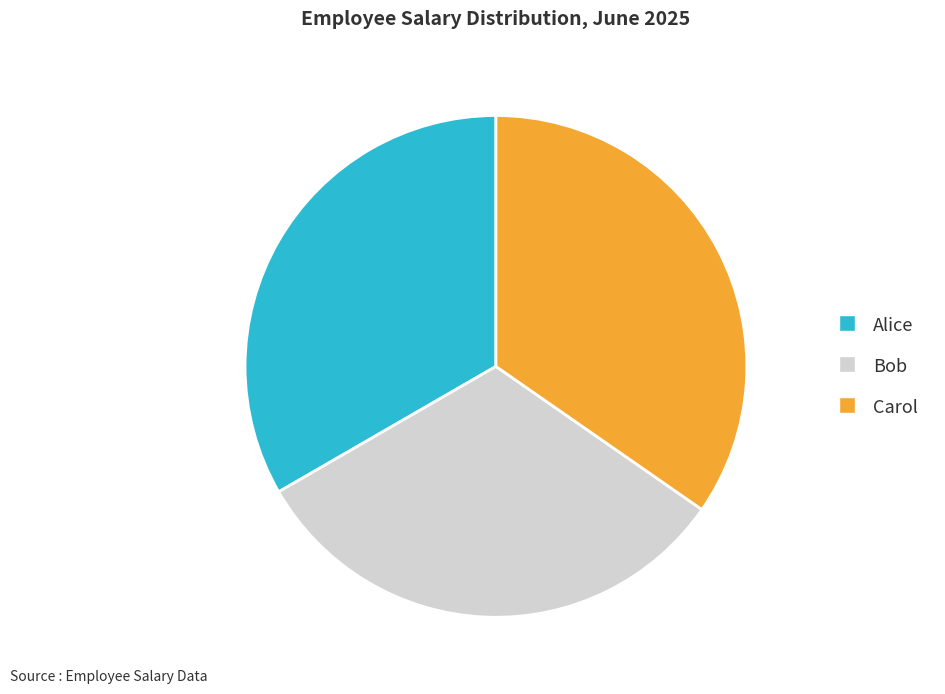

Does Bob account for over 50% of the chart?

No